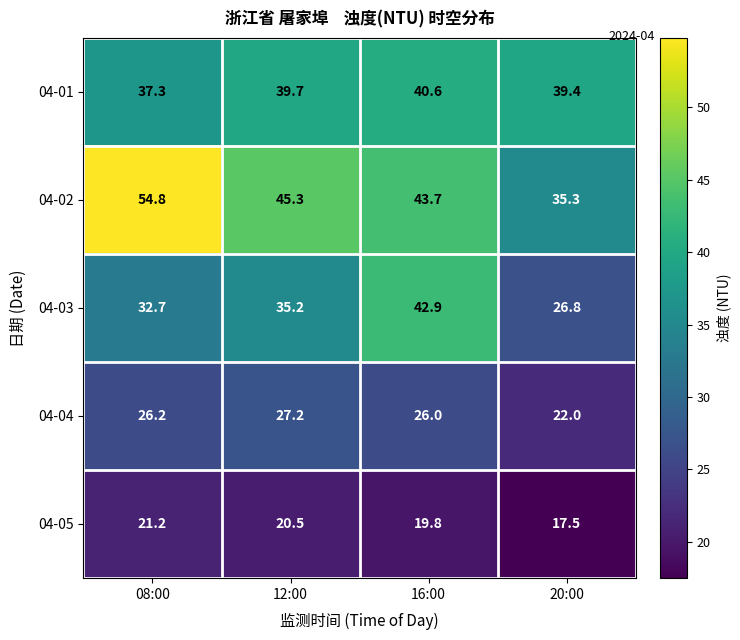

The value of 04-05 at 16:00 is 19.8. True or false?

True